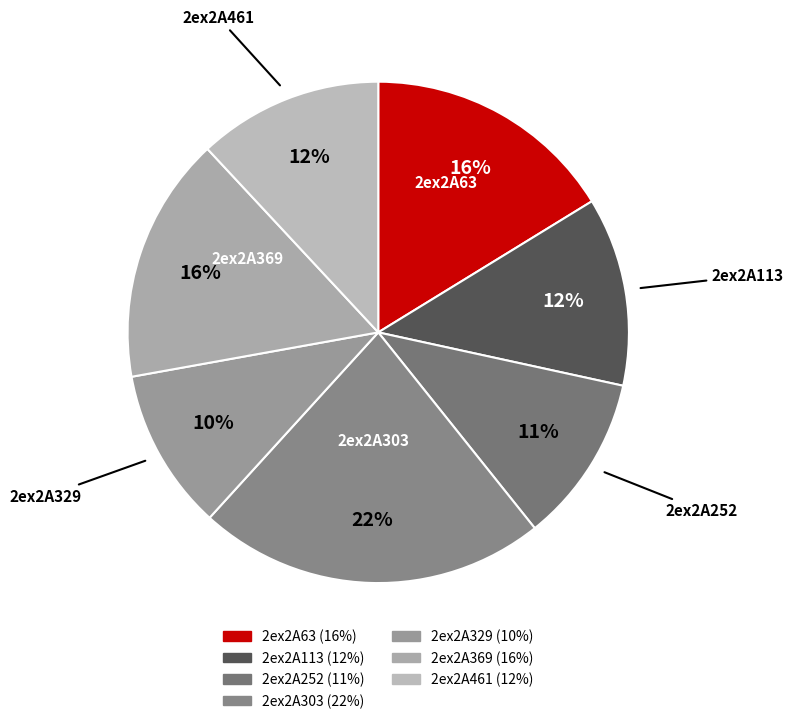

To the nearest percent, what is the difference between the 2ex2A329 and 2ex2A461 slice percentages?

2%